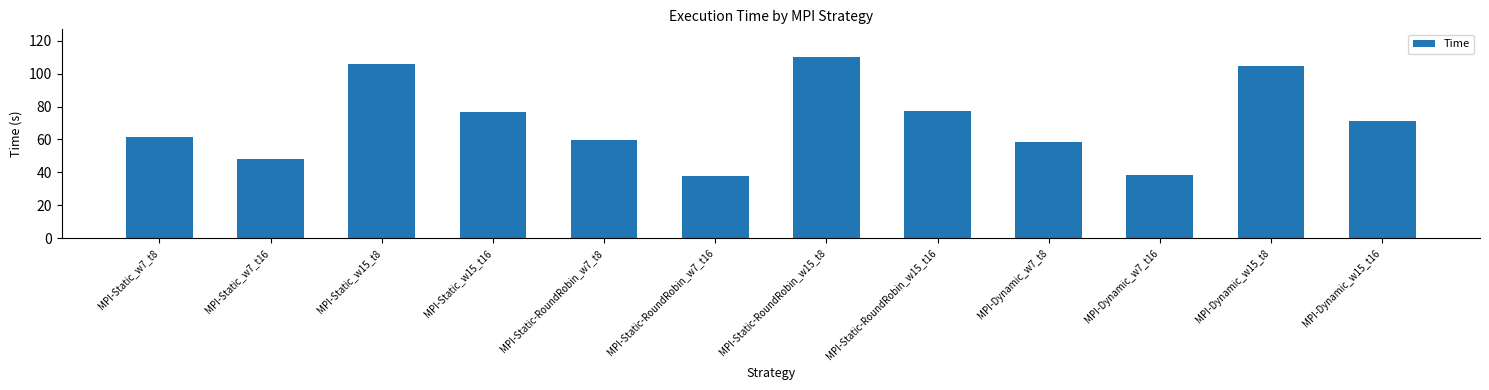

How many bars are there in total?

12